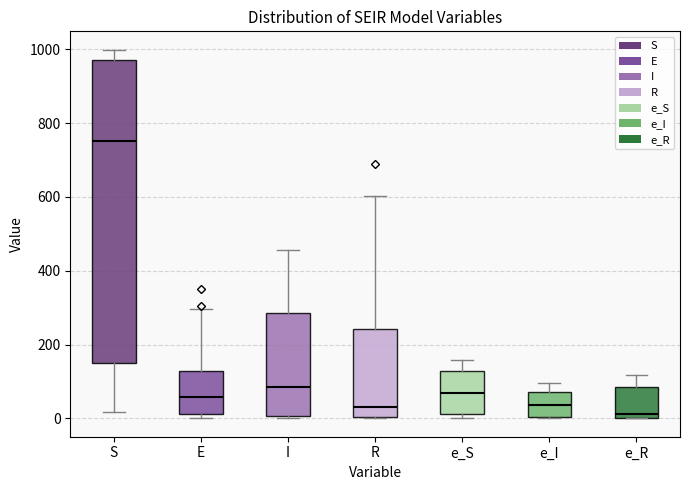

Comparing the boxes themselves (not the whiskers), which one is the tallest?

S